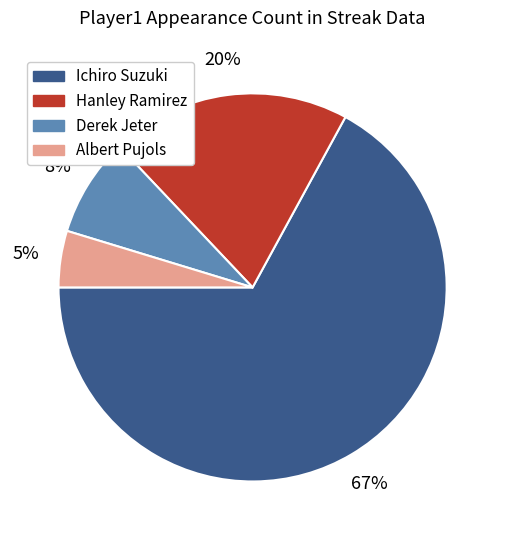

What percentage is the Derek Jeter slice, to the nearest percent?

8%